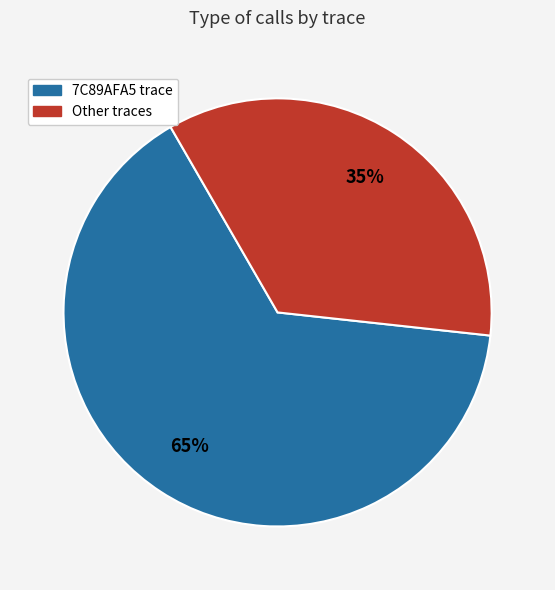

Count the number of slices in the pie.

2